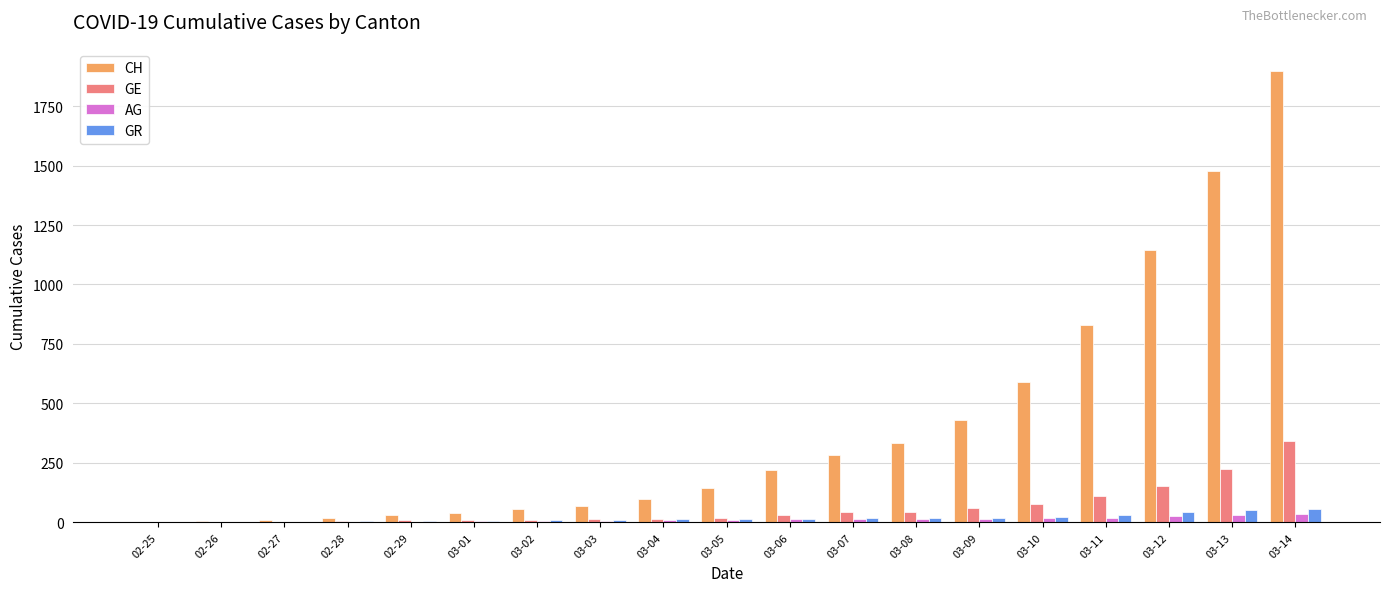

What is the spread (max minus min) of values at 03-12?

1118